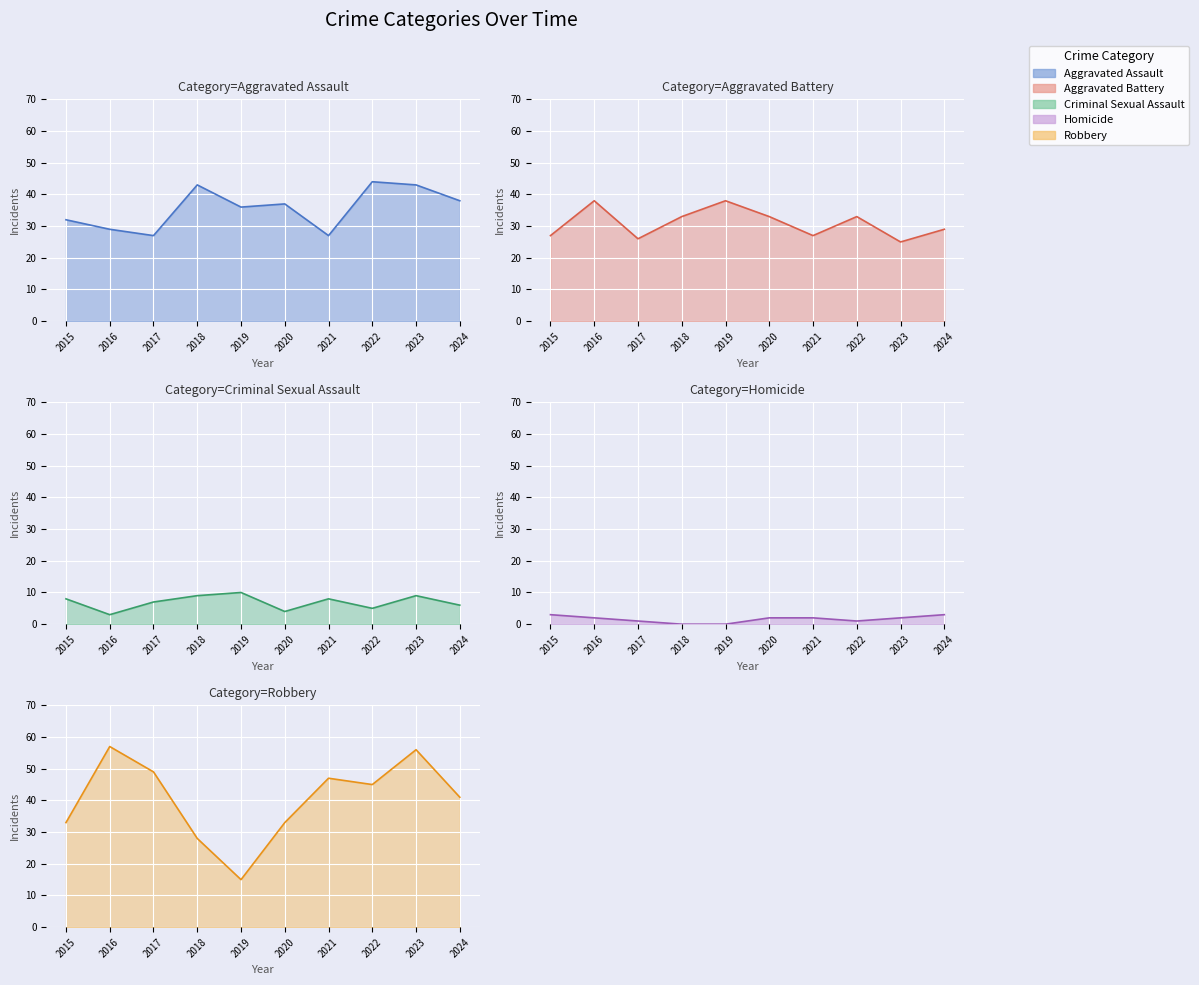

How many data points does each series have?

10